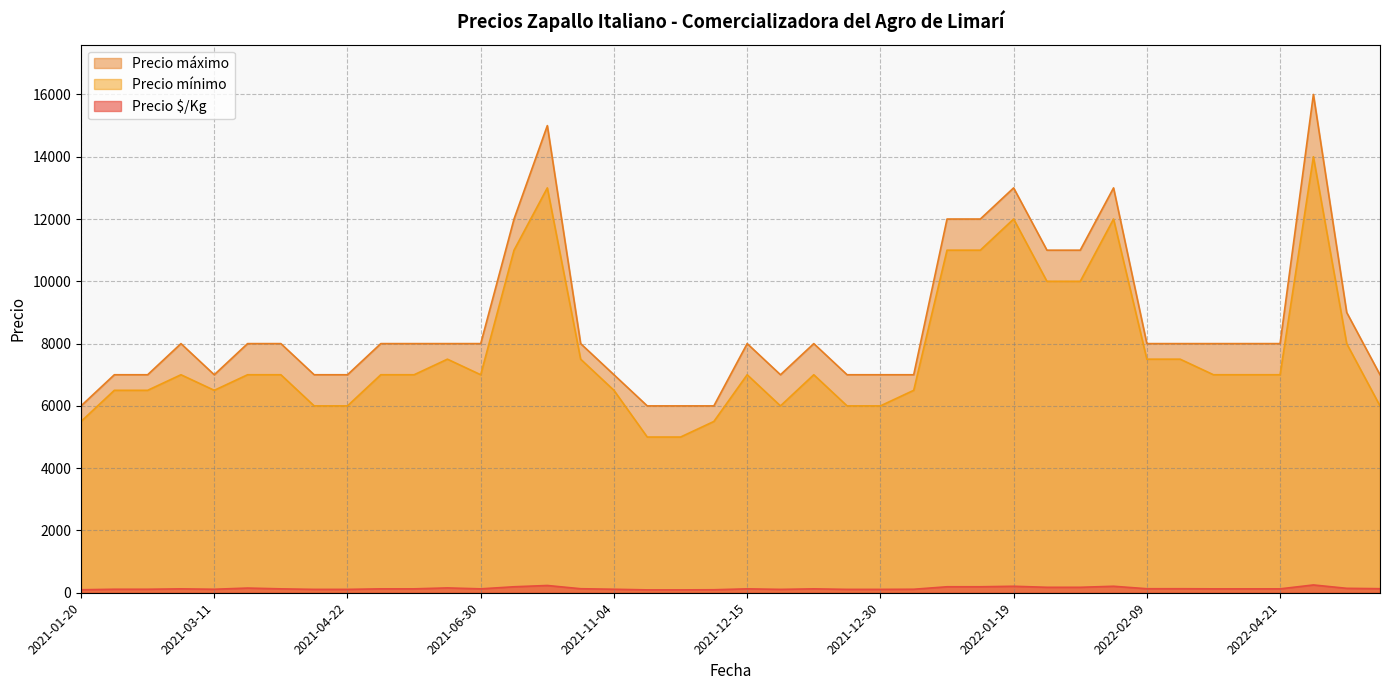

Which series has the widest spread of values?

Precio máximo